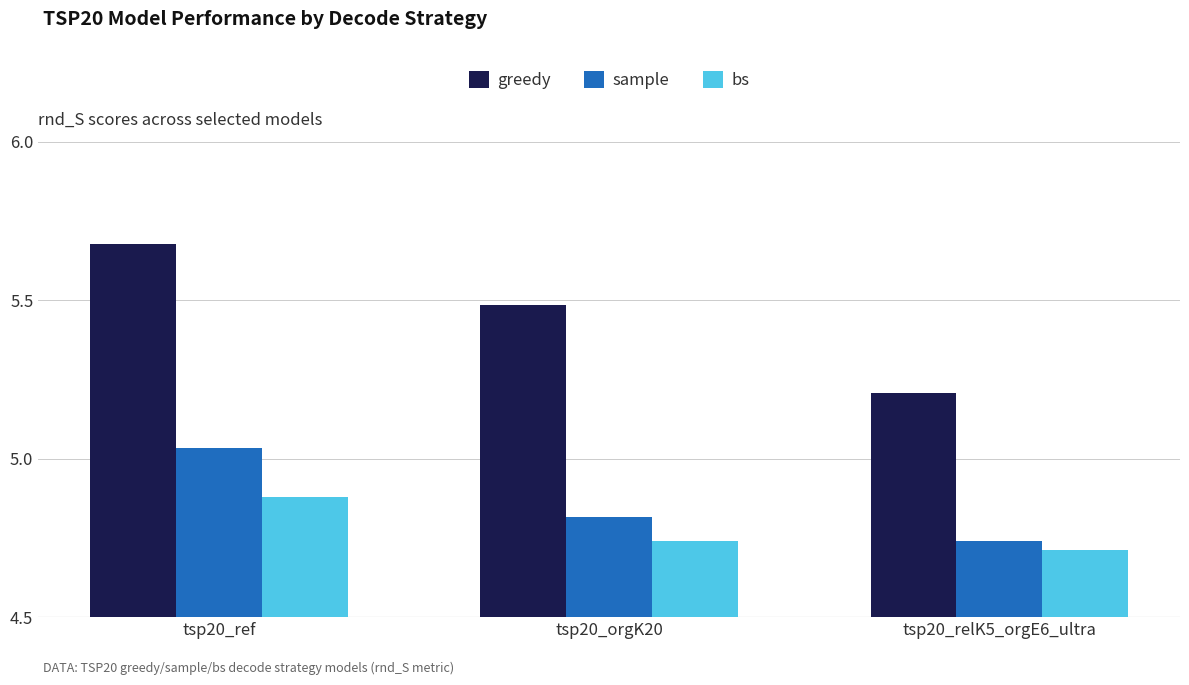

Which category has the lowest value in the sample series?

tsp20_relK5_orgE6_ultra